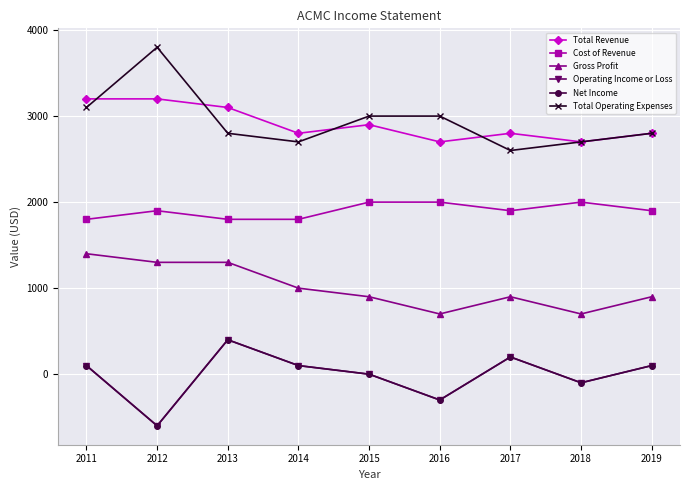

Where is the first local maximum for Net Income?

2013